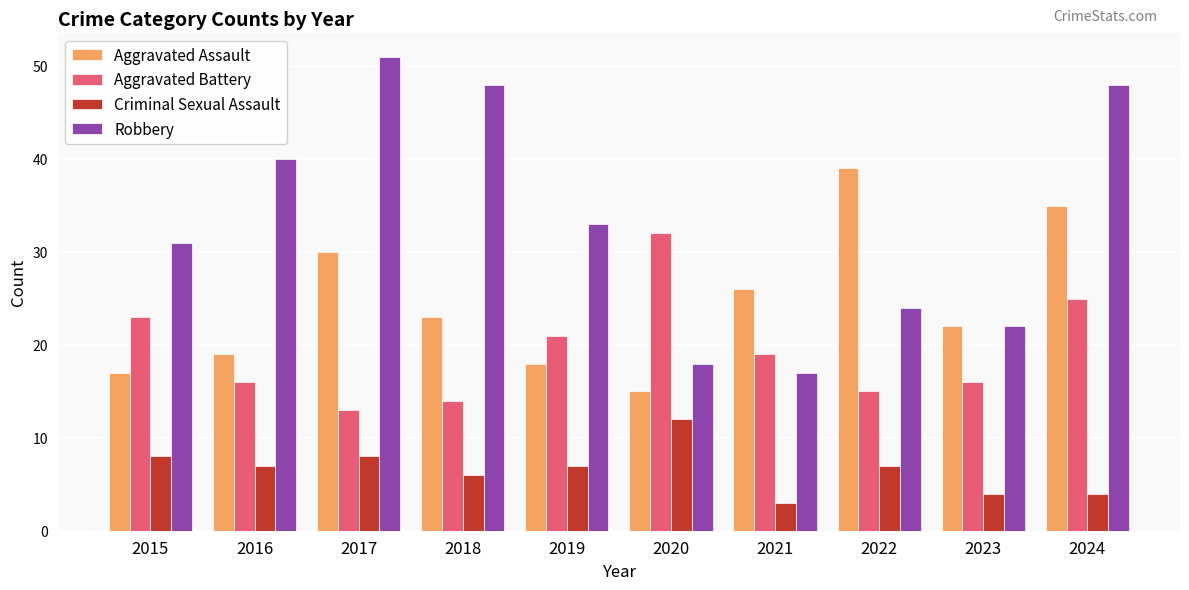

List the series in order of their overall mean, highest first.

Robbery, Aggravated Assault, Aggravated Battery, Criminal Sexual Assault